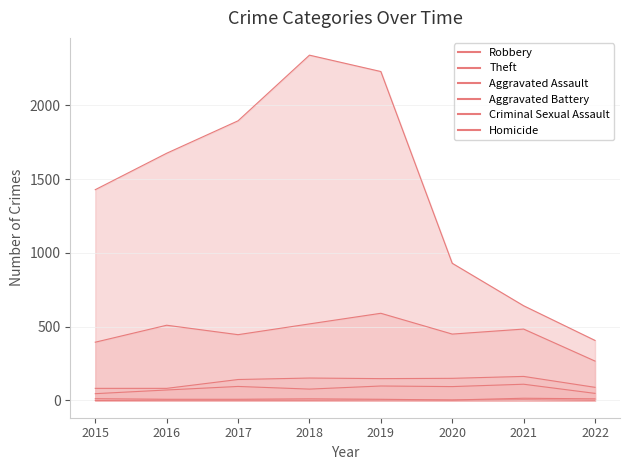

The Robbery series shows 450 at 2020. True or false?

True